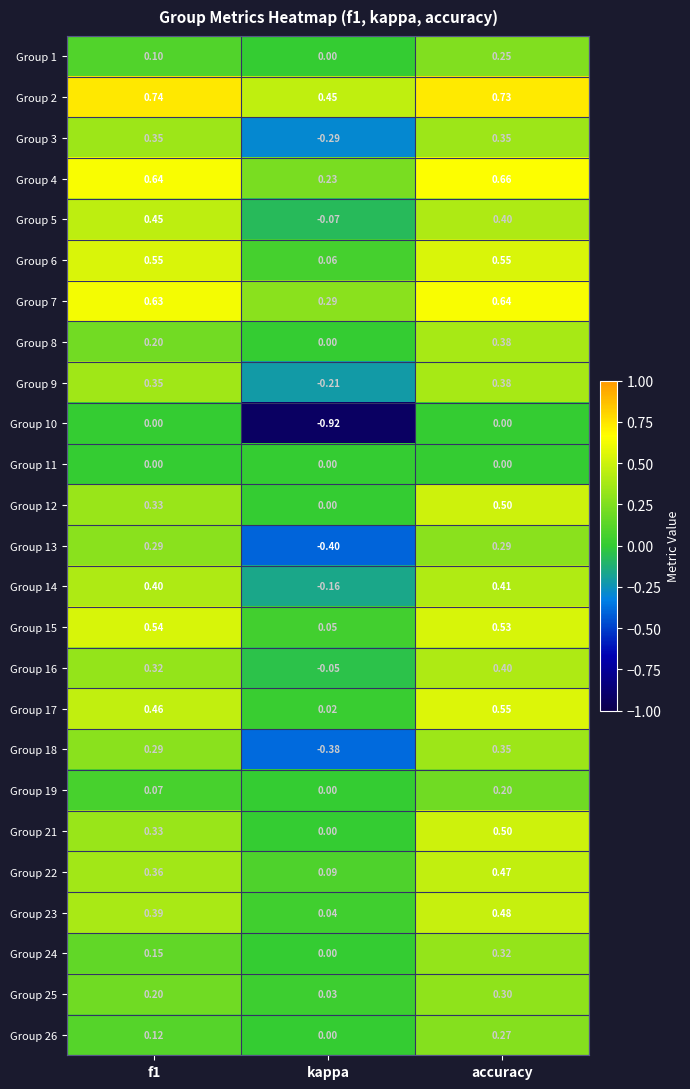

Which category has the lowest value in the Group 23 series?

kappa